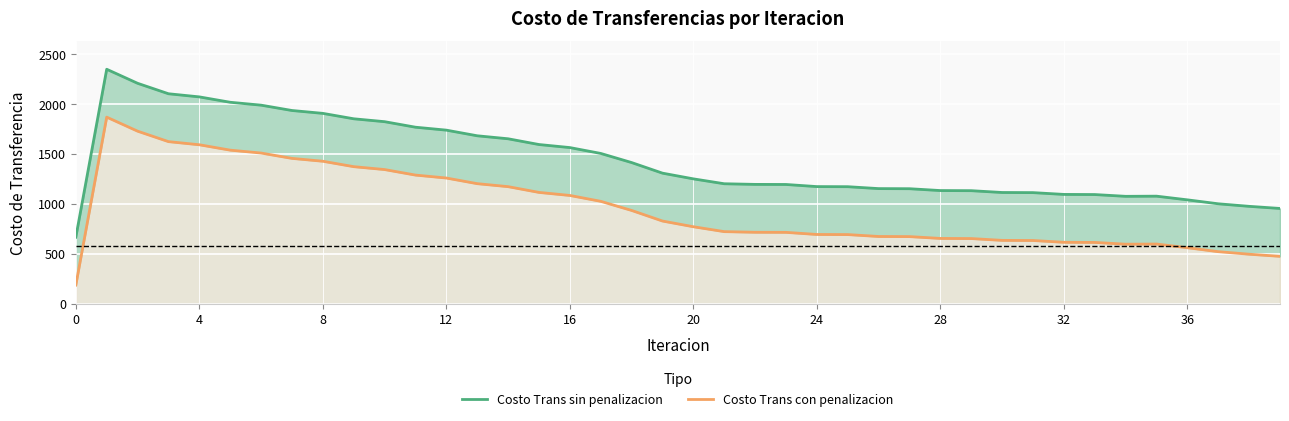

What are all the series names shown in the legend?

Costo Trans sin penalizacion, Costo Trans con penalizacion